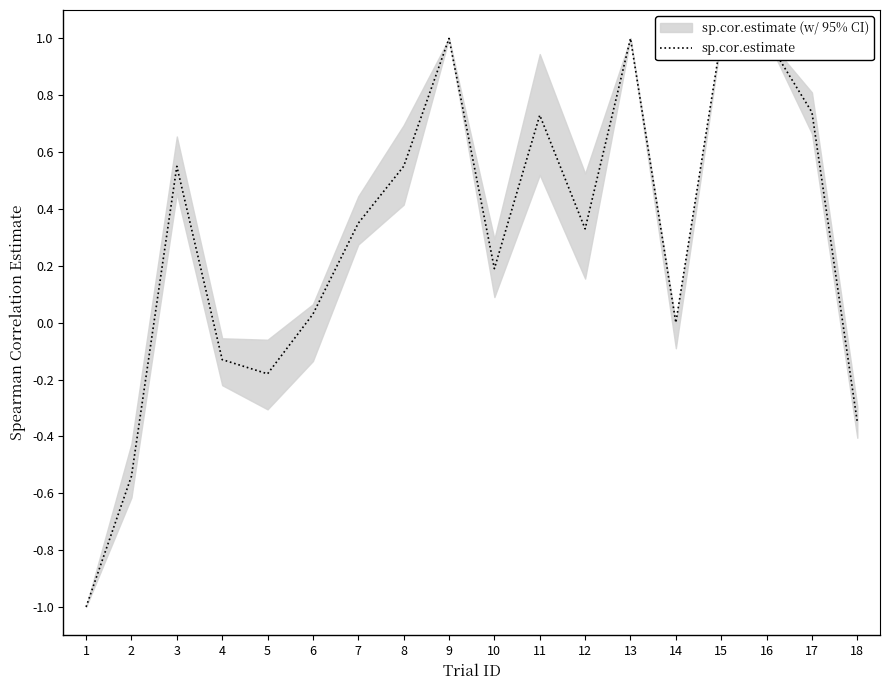

How many lines are shown in the chart?

1